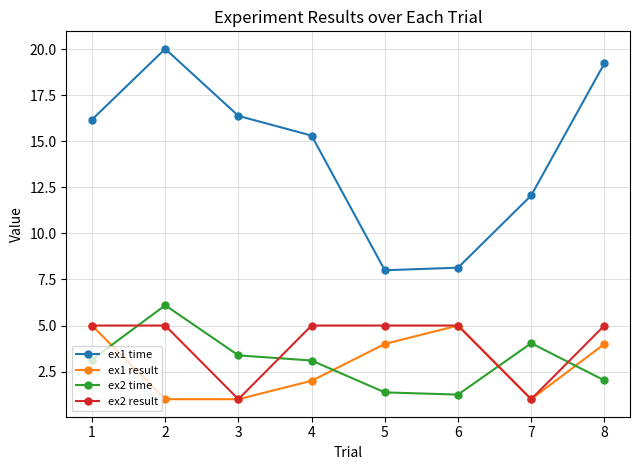

The ex2 result series shows 5.0 at 2. True or false?

True